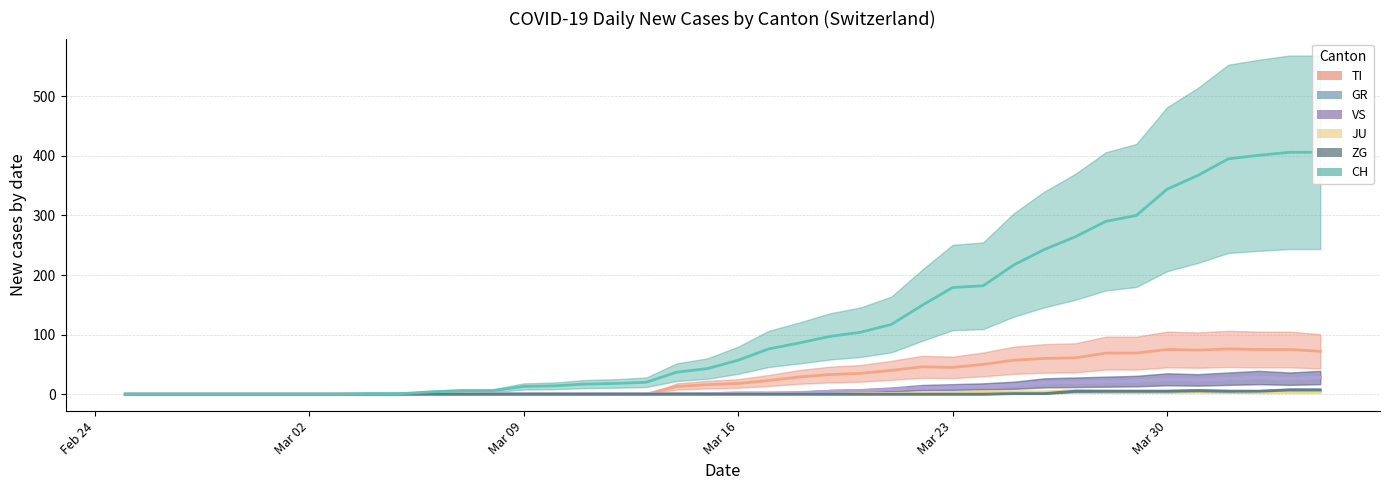

True or false: CH central and VS central intersect in this chart.

False